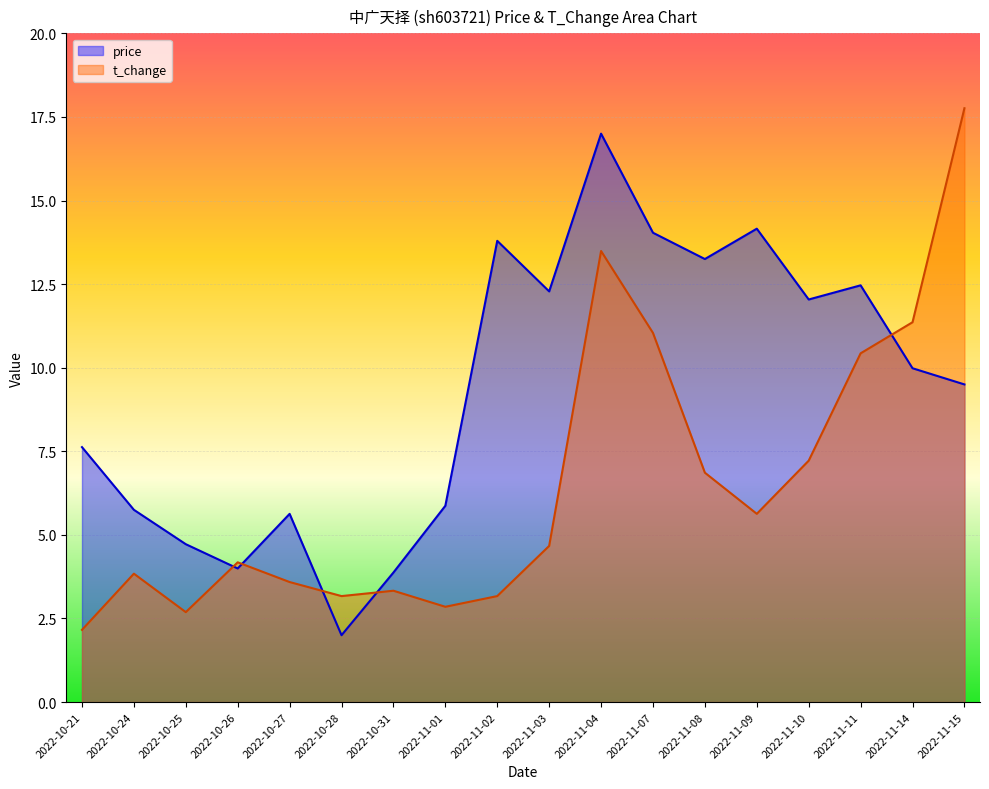

What is the lowest value of the t_change series?

2.2